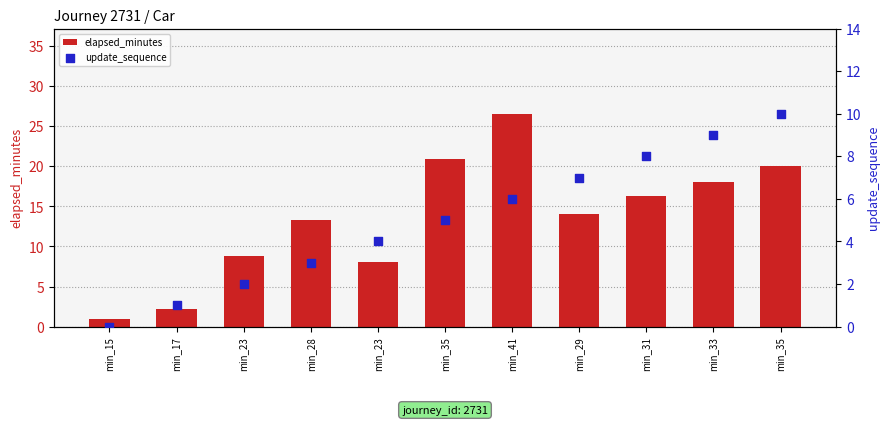

Is the value of elapsed_minutes at min_35 greater than the value of update_sequence at min_33?

Yes